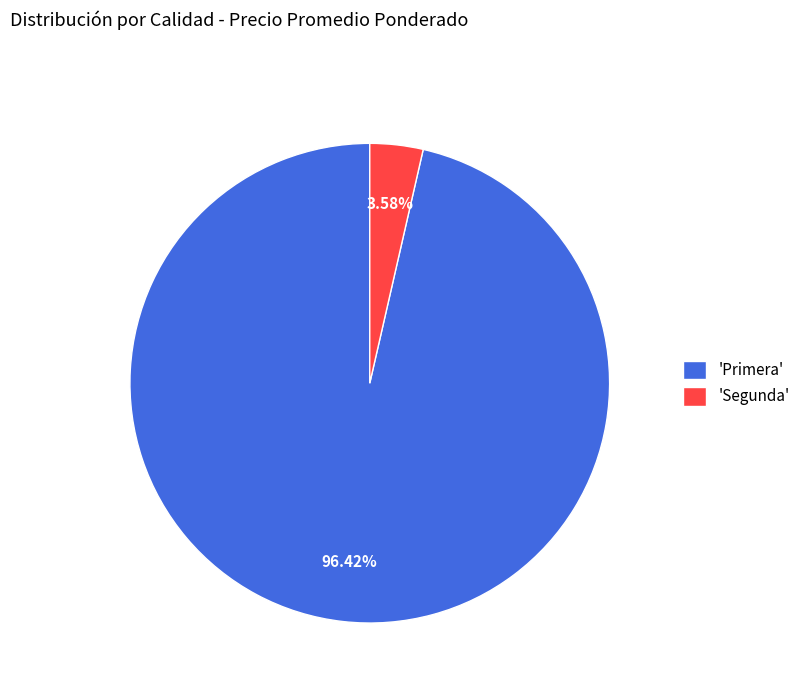

To the nearest percent, what is the difference between the largest and smallest slice percentages?

93%